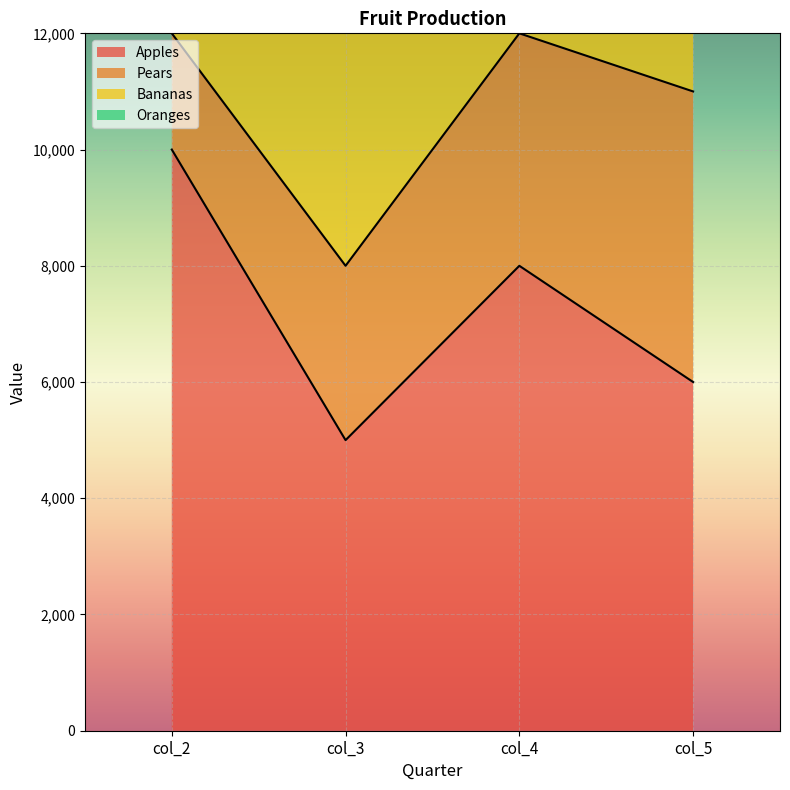

Count the number of data series in this chart.

4